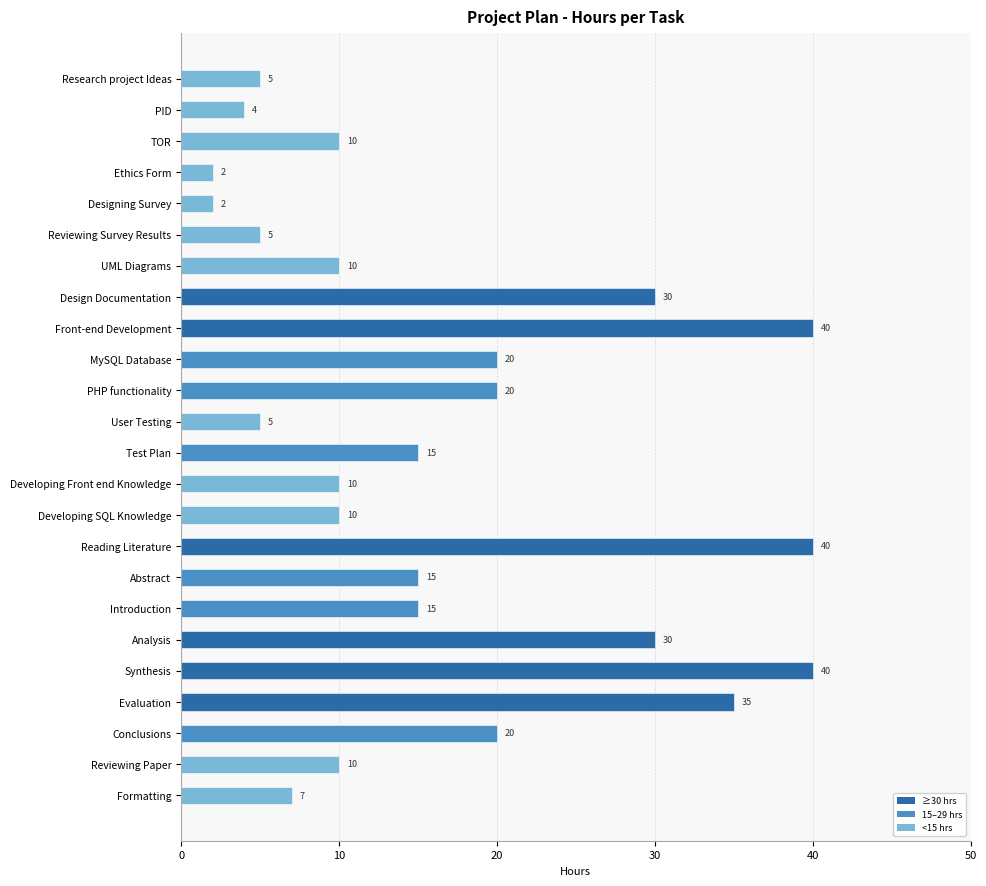

How many data points are less than 15?

12